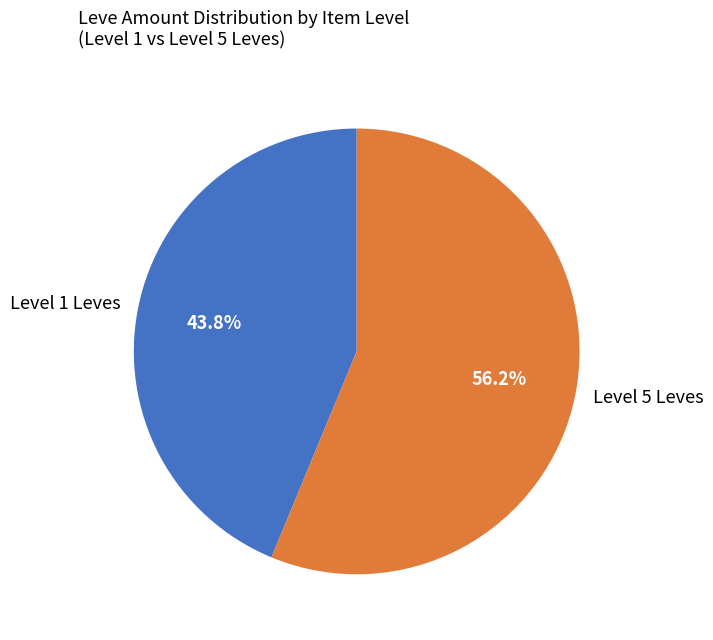

Does Level 5 Leves represent more than half of the total?

Yes